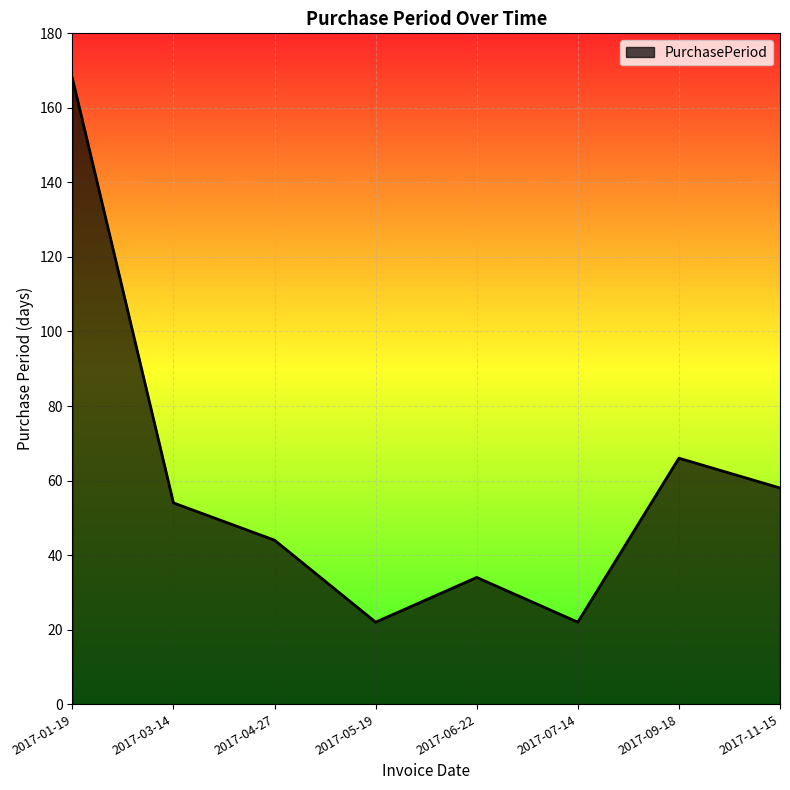

Which has a higher value, 2017-03-14 or 2017-01-19?

2017-01-19